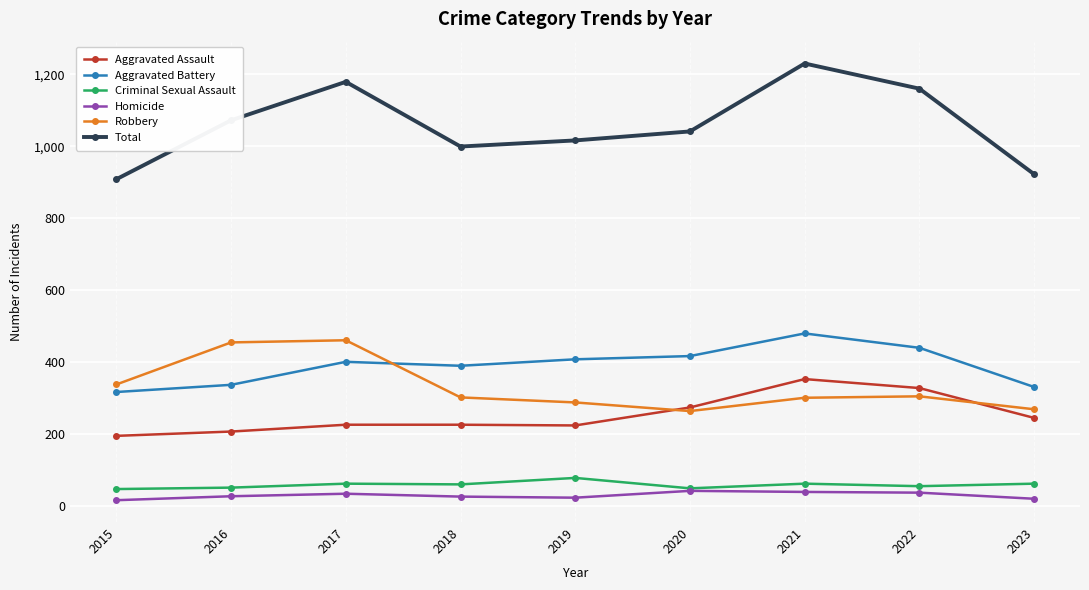

Which series changed the most between 2021 and 2022?

Total